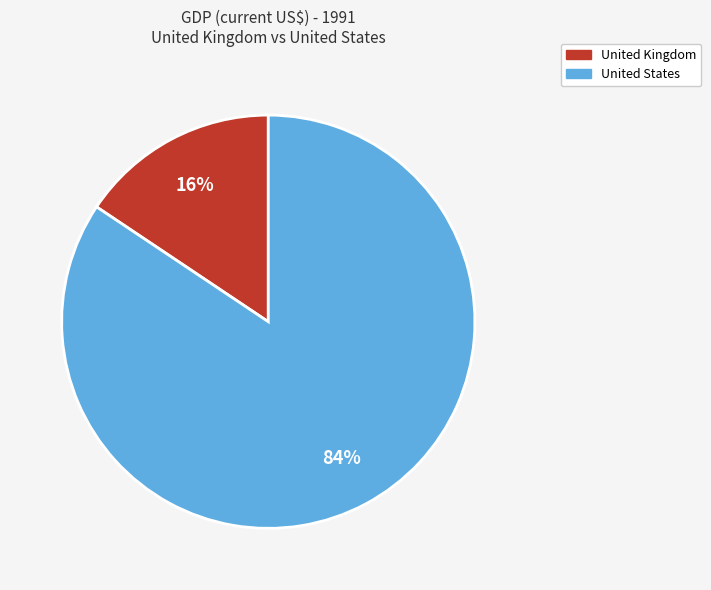

To the nearest percent, what percentage of the pie is United States?

84%